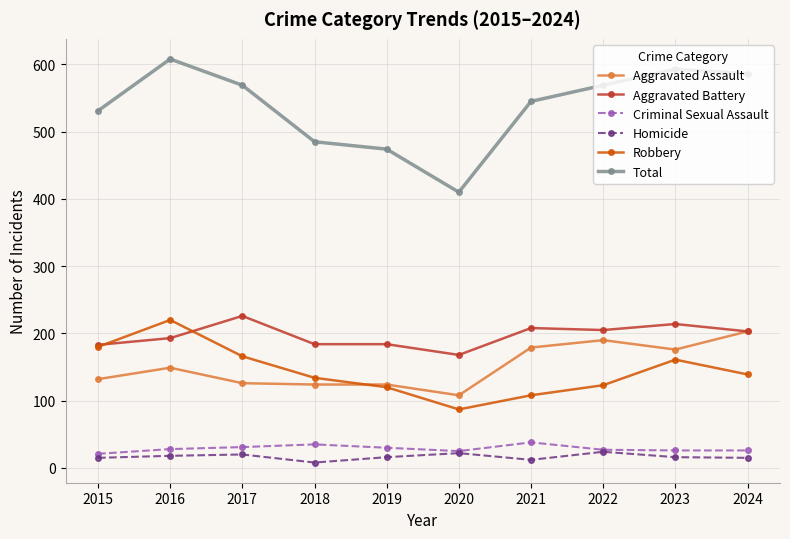

Read the Total value at 2020, to the nearest 50.

400